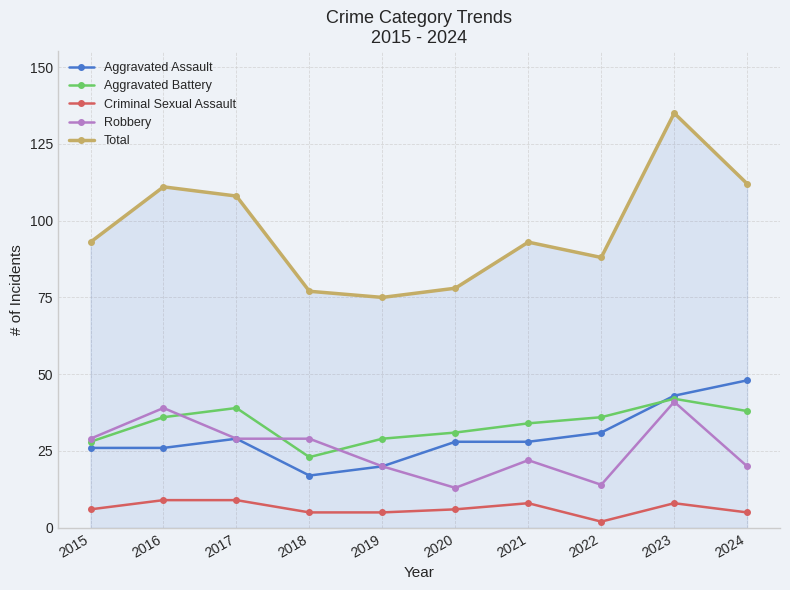

Reading left to right, list all the values displayed in this chart.

Aggravated Assault: 26	26	29	17	20	28	28	31	43	48
Aggravated Battery: 28	36	39	23	29	31	34	36	42	38
Criminal Sexual Assault: 6	9	9	5	5	6	8	2	8	5
Robbery: 29	39	29	29	20	13	22	14	41	20
Total: 93	111	108	77	75	78	93	88	135	112